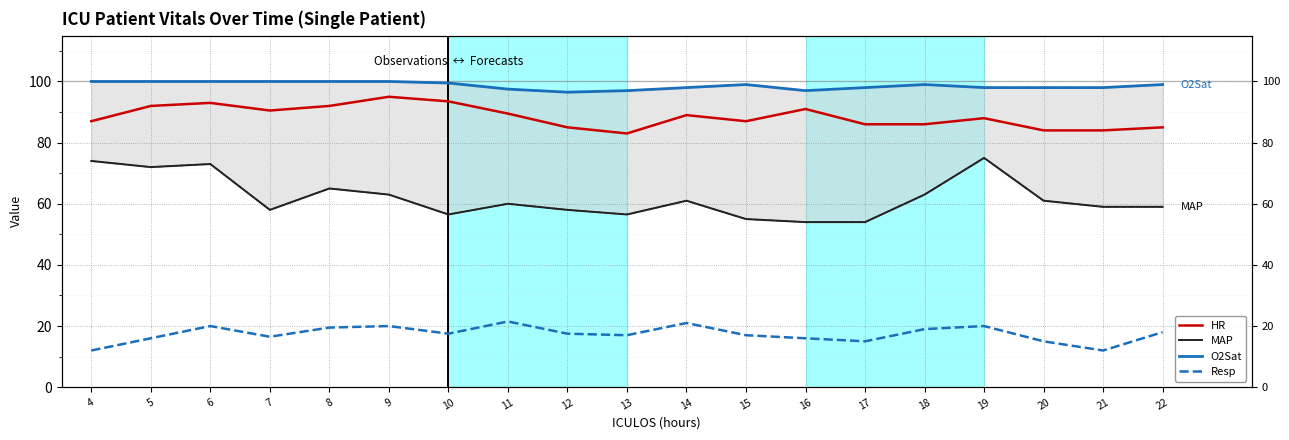

What is the smallest value displayed?

12.0